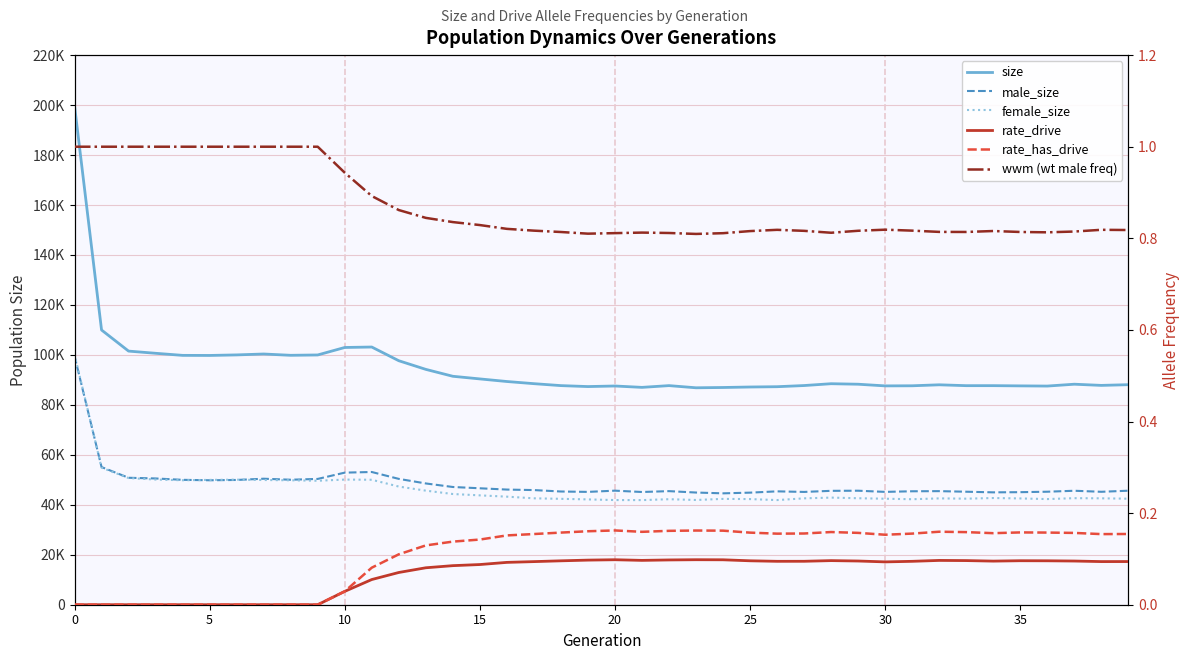

The wwm (wt male freq) series shows 0.3 at 12. True or false?

False